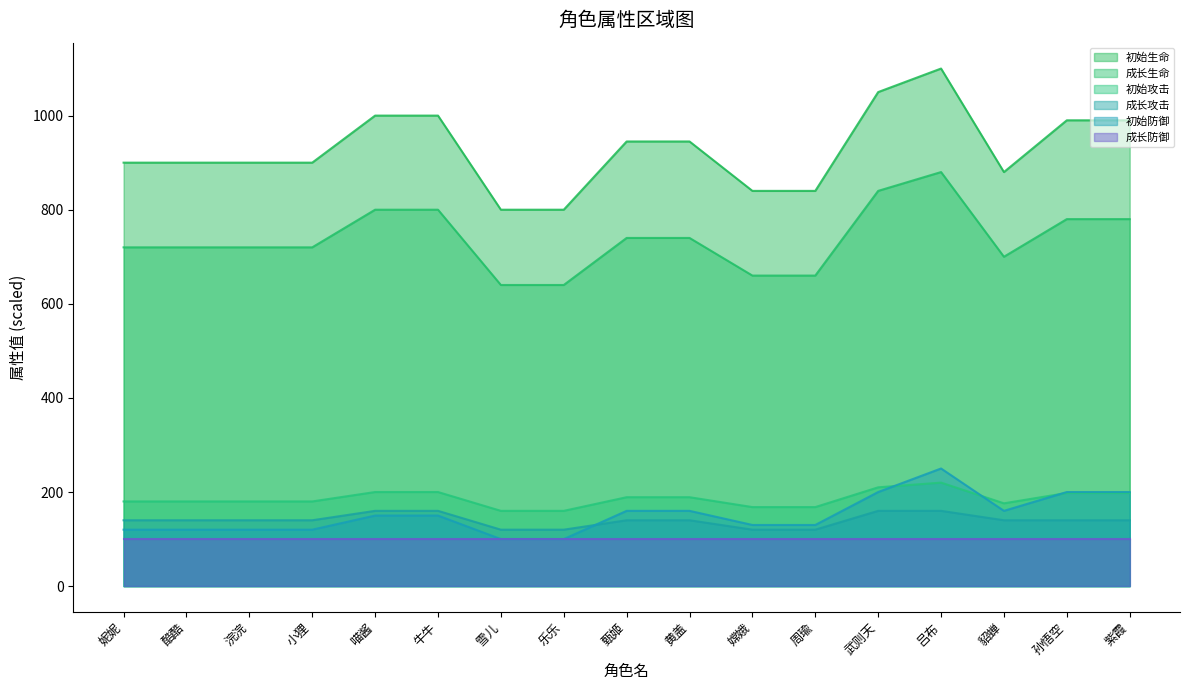

The 成长生命 series shows 640 at 雪儿. True or false?

True